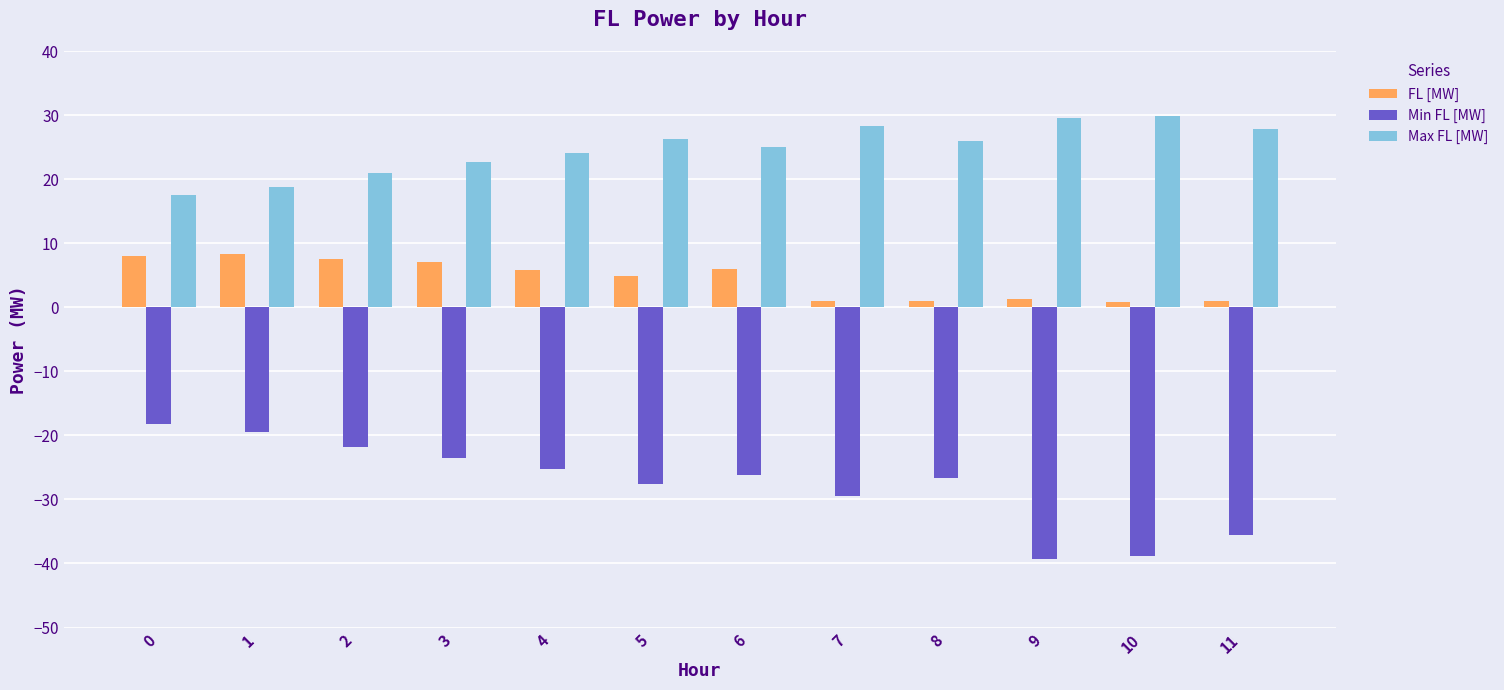

The Max FL [MW] series shows 5.4 at 1. True or false?

False